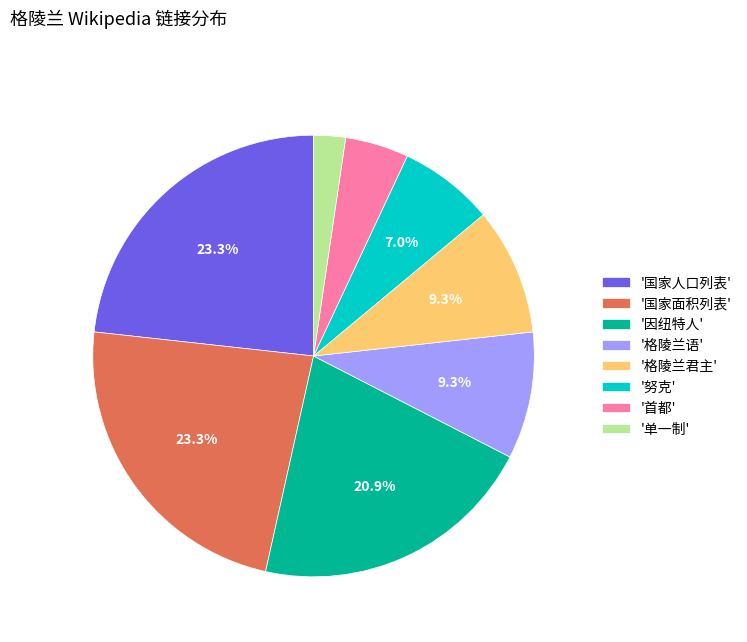

What portion of the pie excludes '格陵兰语'?

90.7%